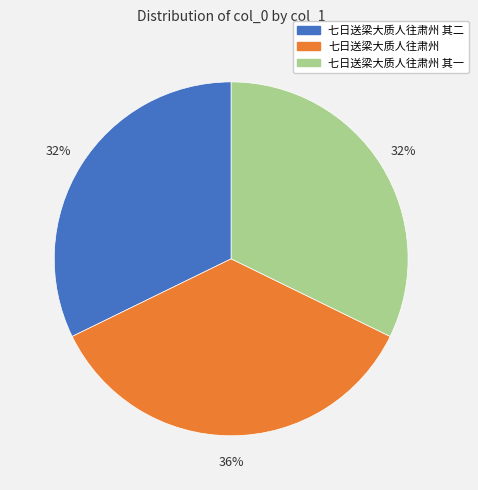

Count the number of slices in the pie.

3